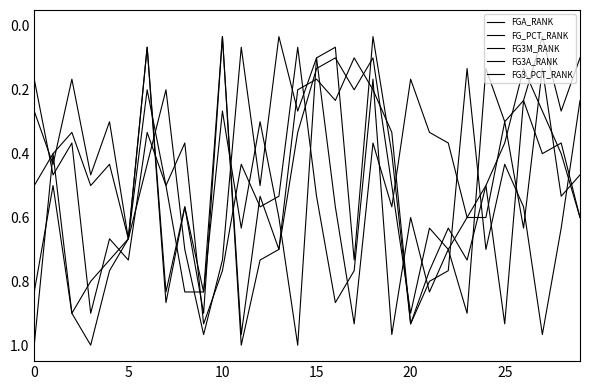

True or false: FG3_PCT_RANK and FG3A_RANK cross at least once.

True